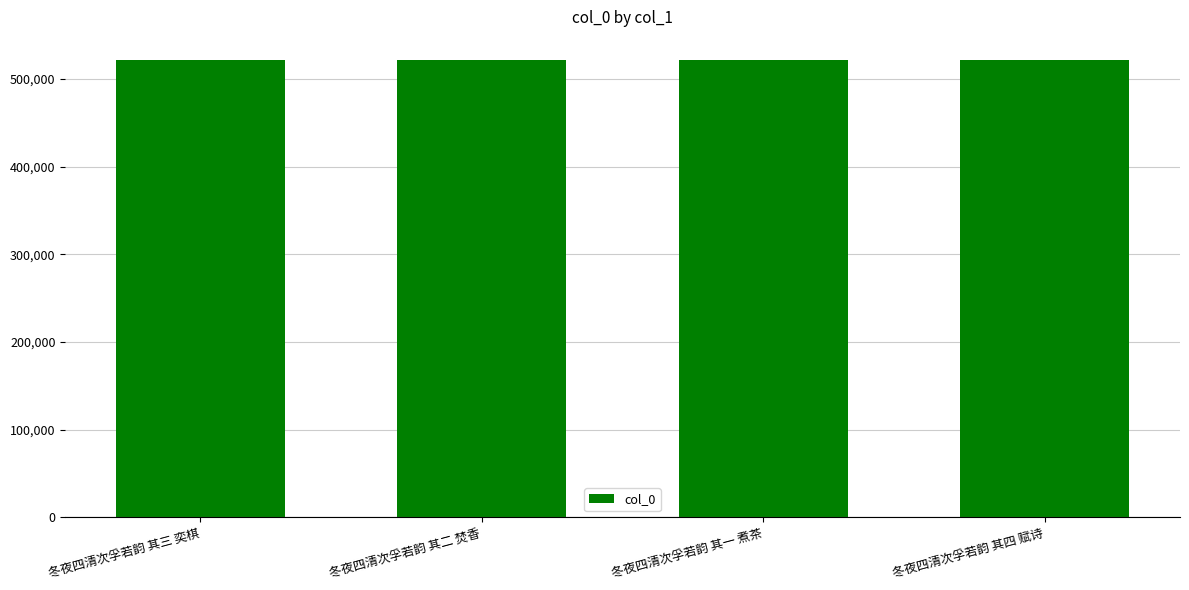

How many categories are shown in the chart?

4